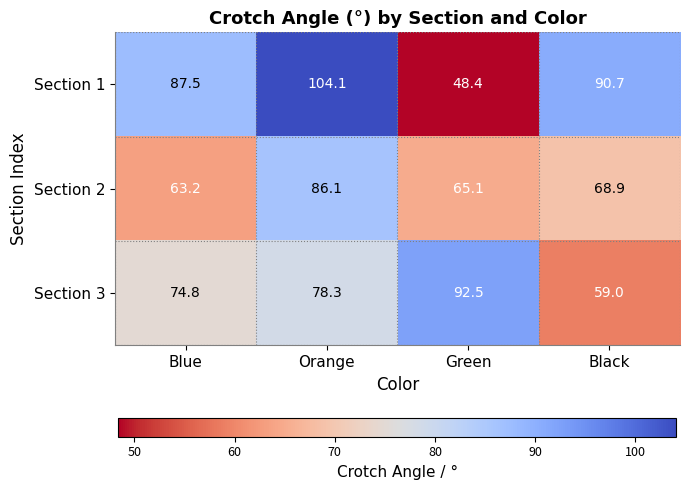

What is the average value of the Section 3 series?

76.2